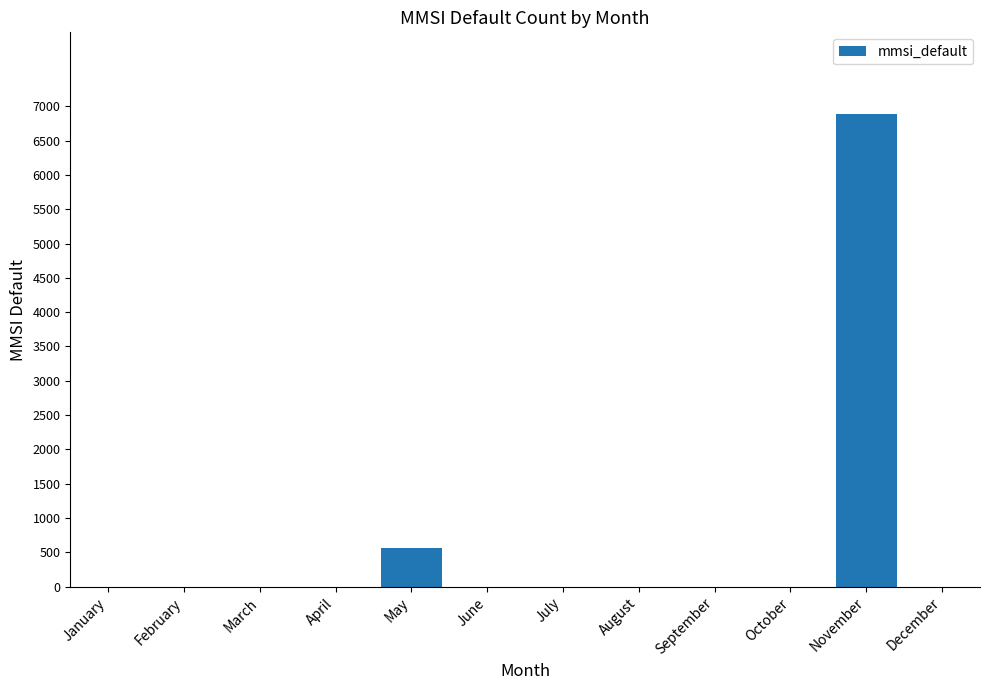

Is it true that the value at February is 4169?

False